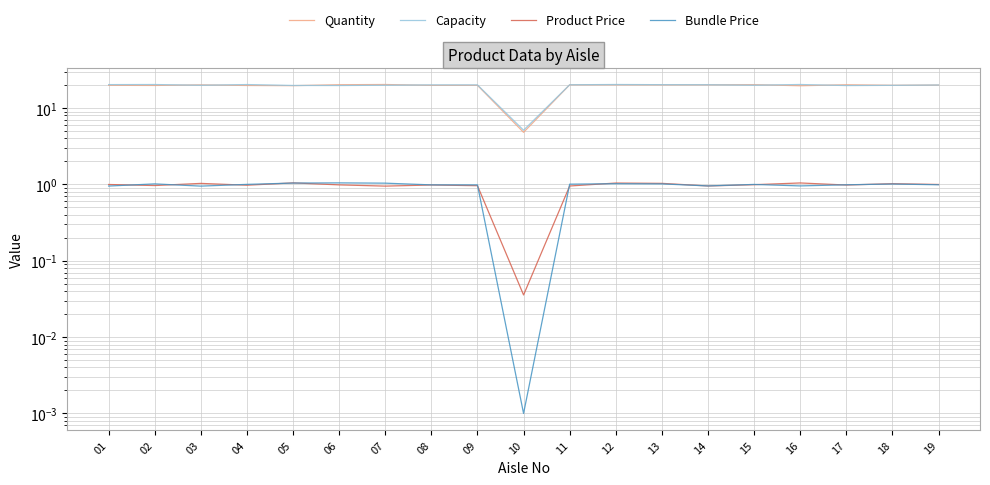

What are all the series names shown in the legend?

Quantity, Capacity, Product Price, Bundle Price